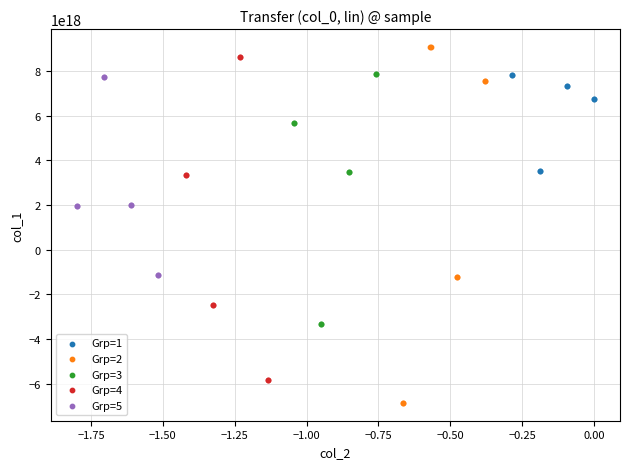

What are all the series names shown in the legend?

Grp=1, Grp=2, Grp=3, Grp=4, Grp=5